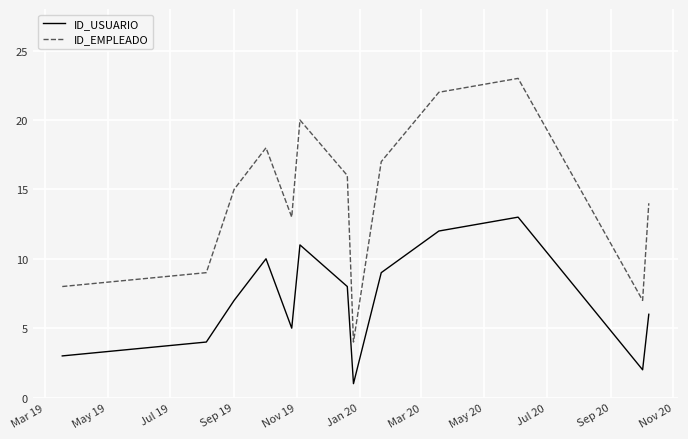

What is the lowest value of the ID_EMPLEADO series?

4